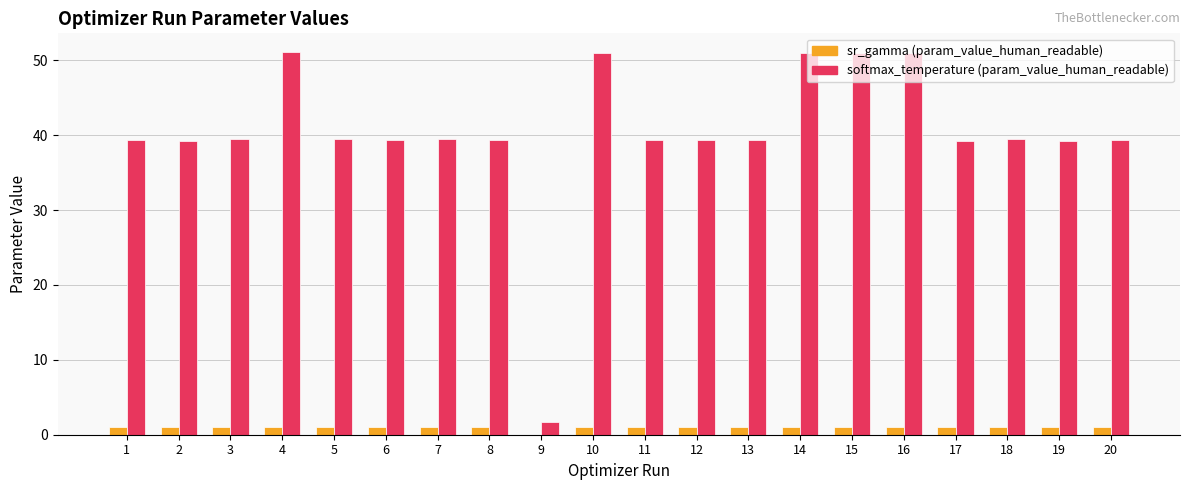

Is the value of softmax_temperature (param_value_human_readable) at 20 greater than the value of sr_gamma (param_value_human_readable) at 17?

Yes